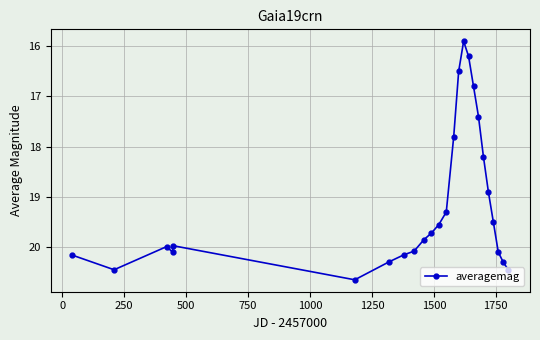

What is the average value?

19.1